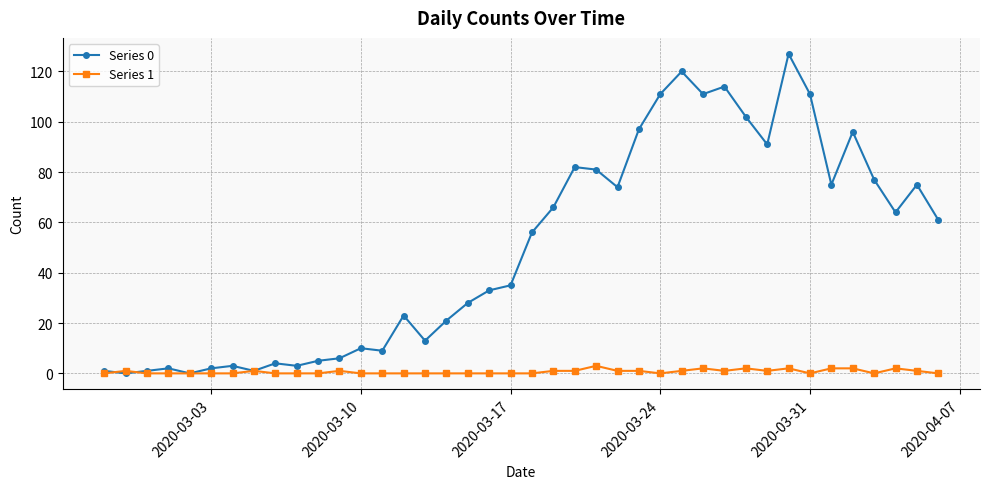

At how many categories does at least one series exceed 40?

20